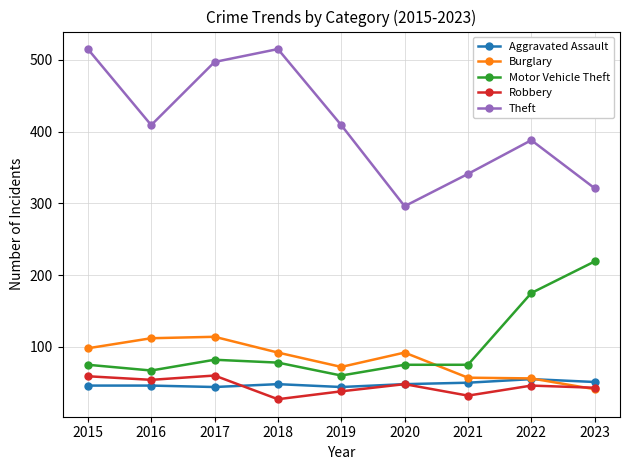

What value does the Motor Vehicle Theft series have at 2020?

75